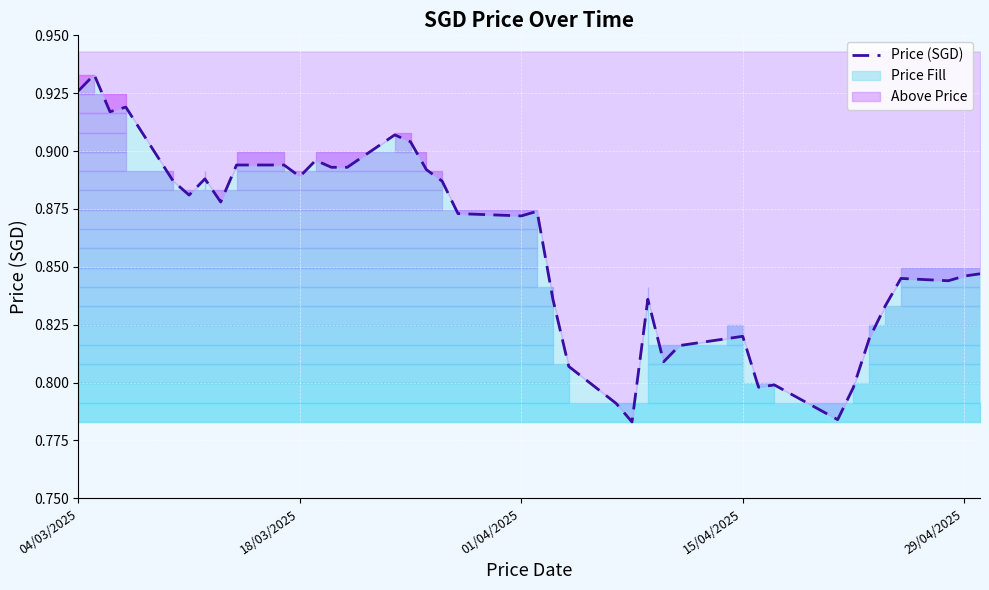

Count the values in the range 0 to 1.

40